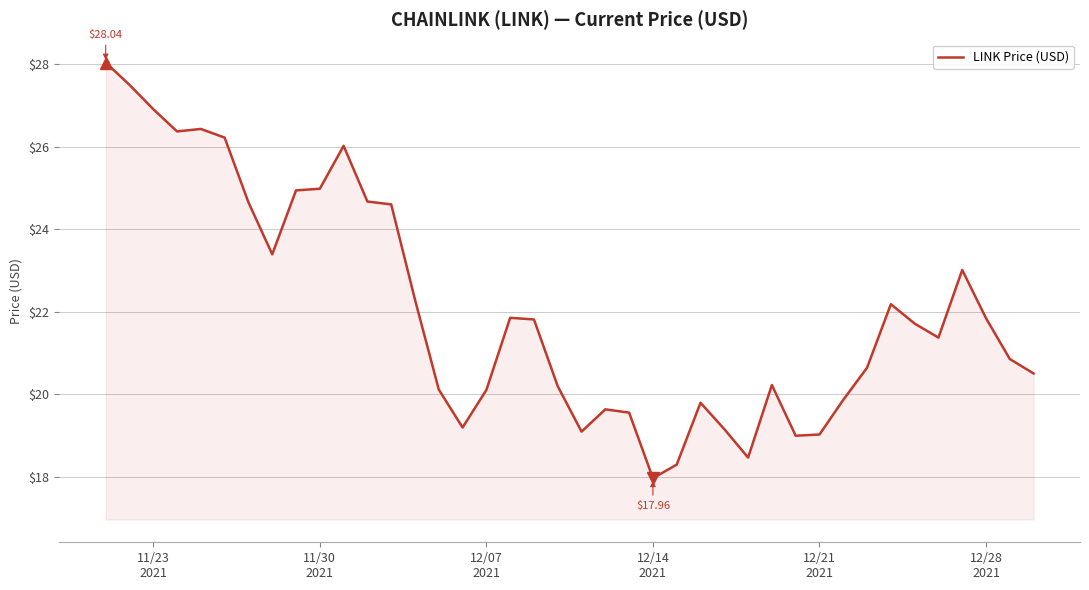

How many lines are shown in the chart?

1